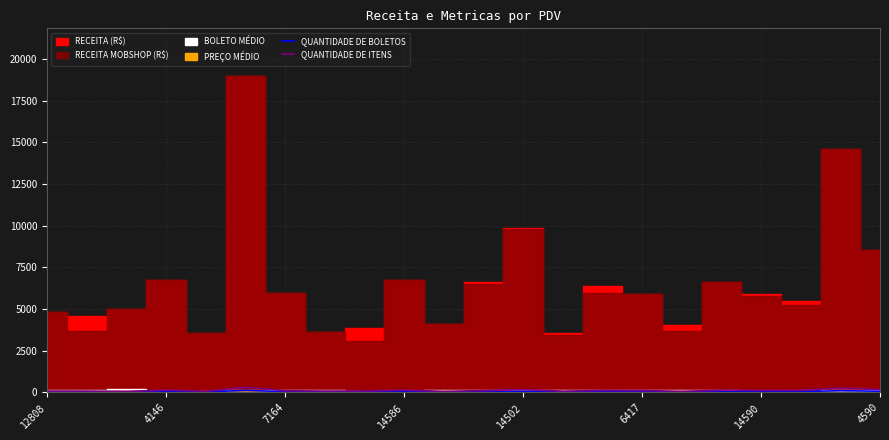

Where is the first local maximum for QUANTIDADE DE BOLETOS?

4146